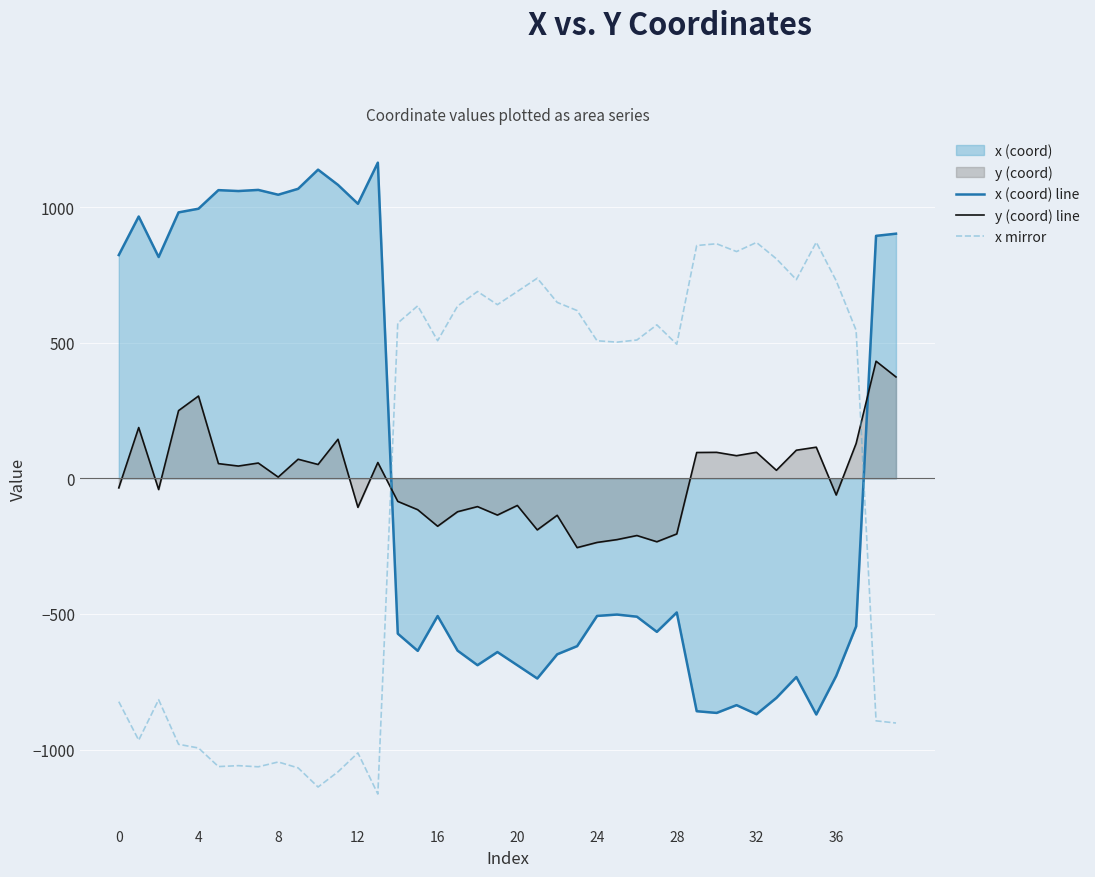

Rank the series by their maximum value, from lowest to highest.

y (coord) line, x mirror, x (coord) line